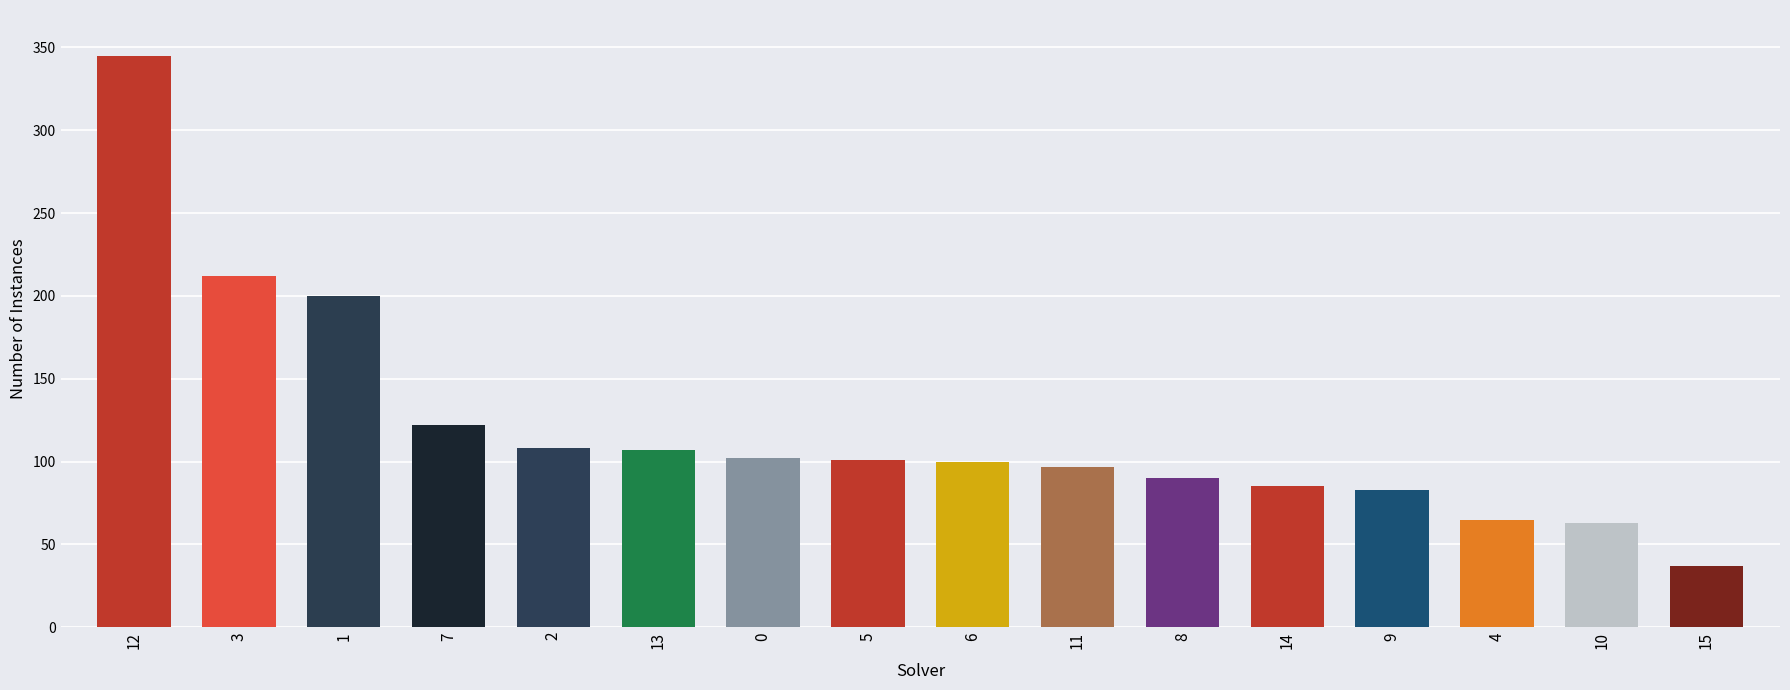

The value at 12 is 137. True or false?

False